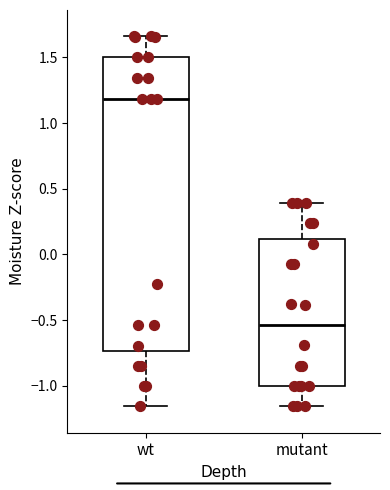

Where does the median line of the box for mutant sit on the y-axis? The values are not printed on the chart, so give them approximately, as read against the axis.

-0.55